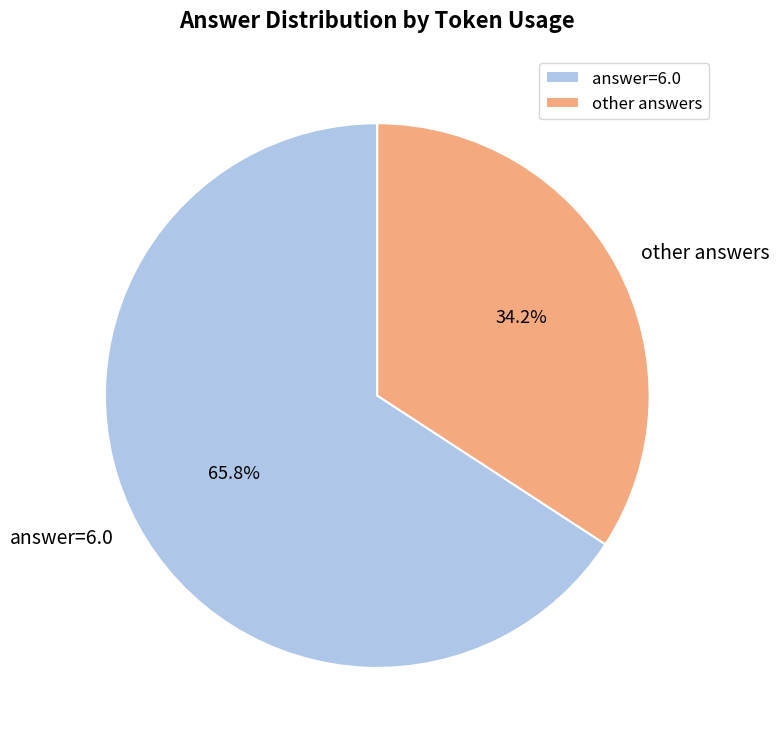

Is there any slice that represents more than half of the pie?

Yes